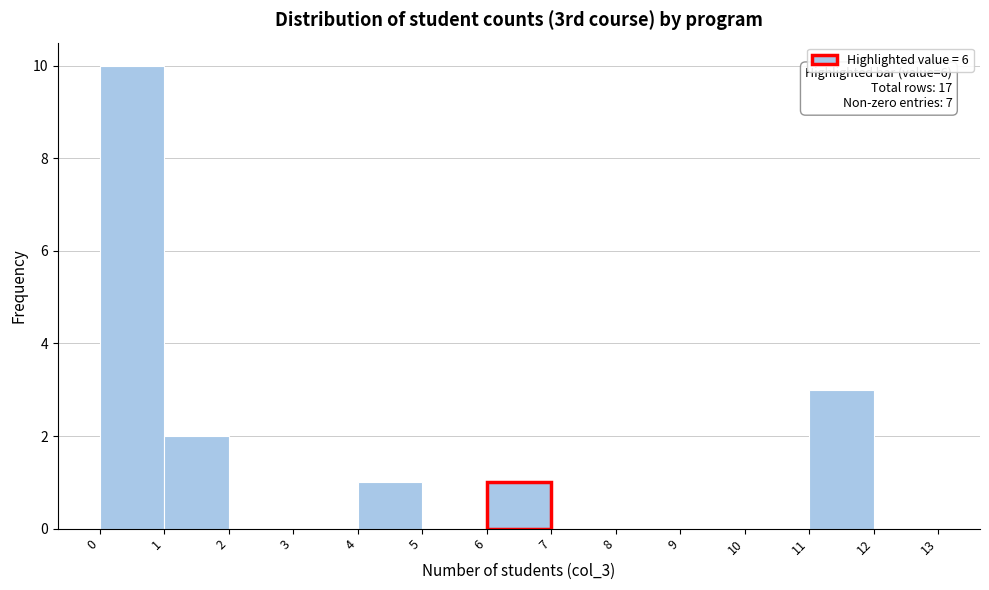

Which range on the x-axis has the tallest bar?

0 to 1